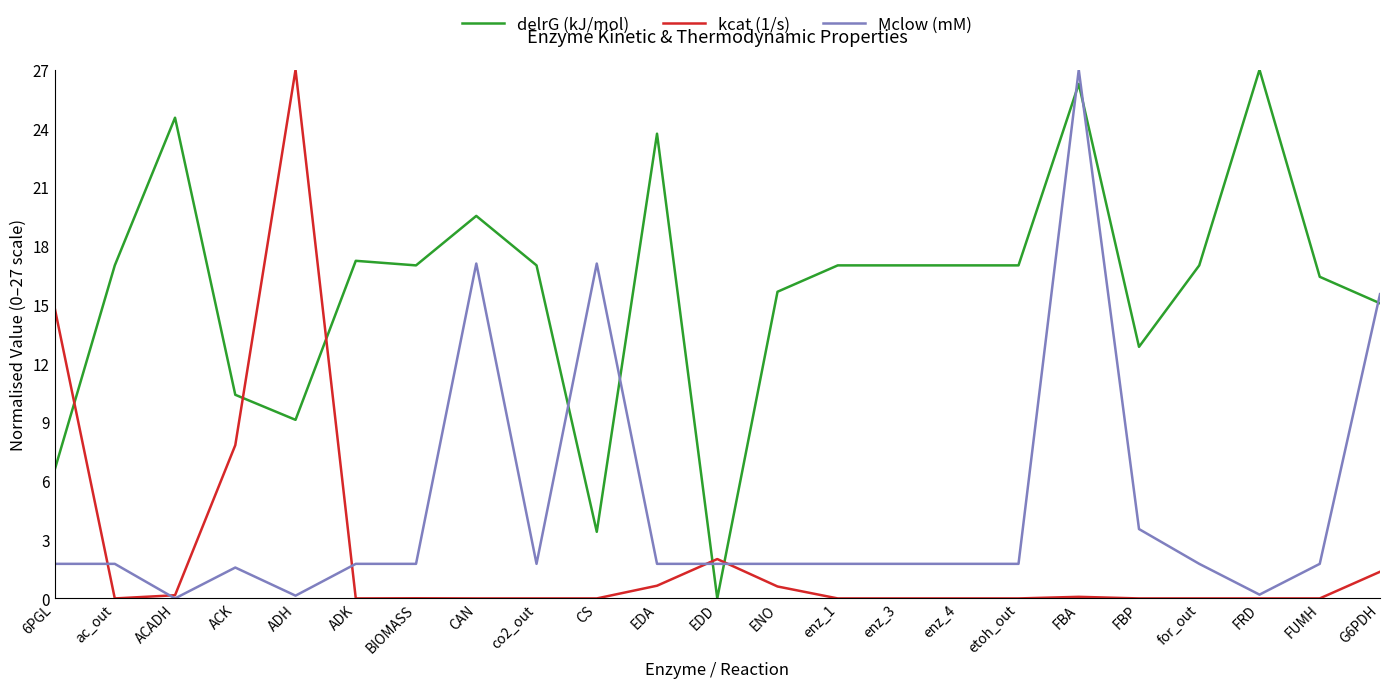

How many intersections are there between delrG (kJ/mol) and kcat (1/s)?

5